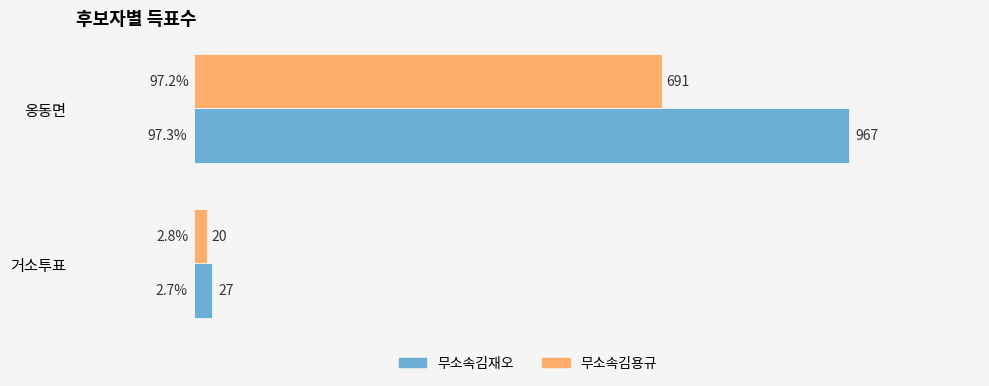

Which series has the largest range (max minus min)?

무소속김재오